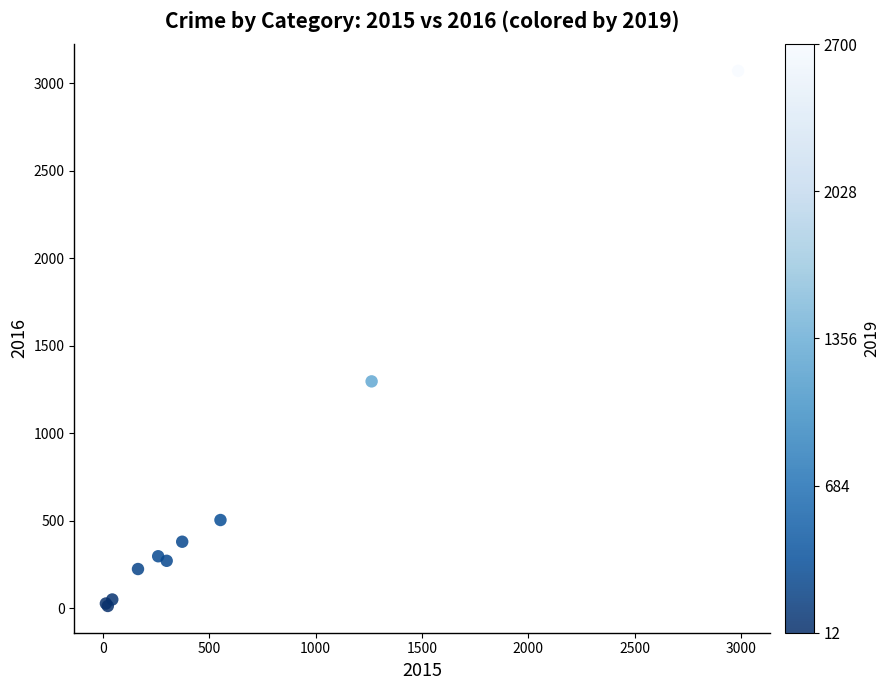

What Y value in the scatter plot is closest to 1542?

1297